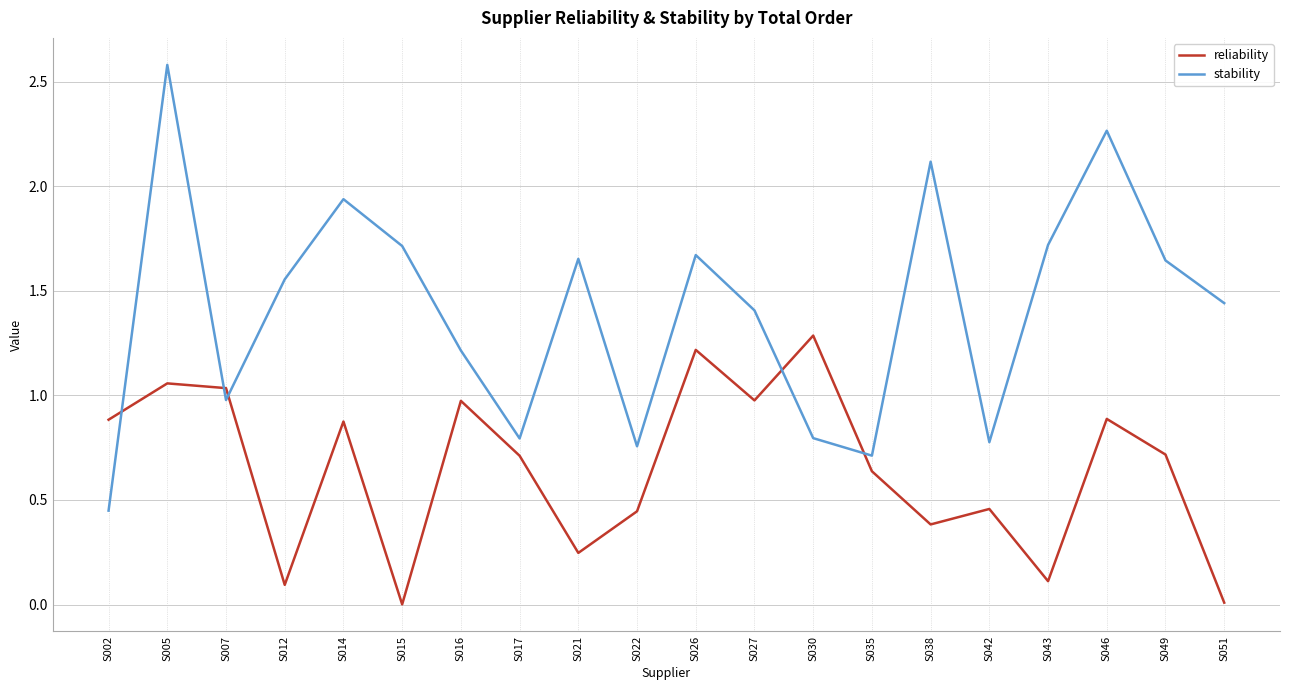

The reliability series shows 0.7 at S049. True or false?

True